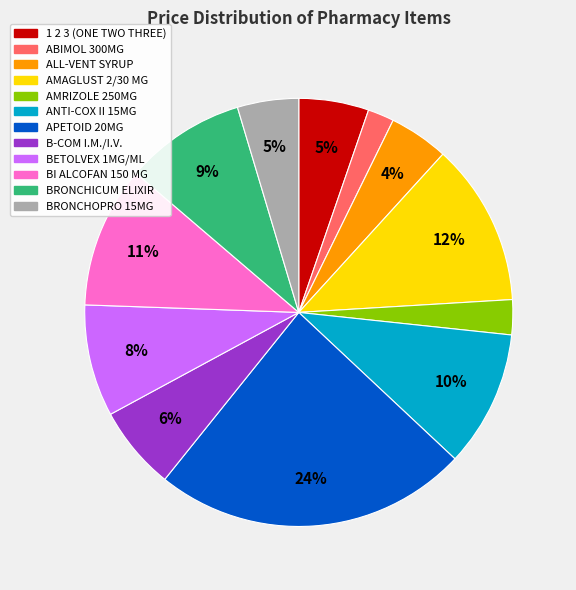

The AMAGLUST 2/30 MG slice represents 2% of the pie. True or false?

False